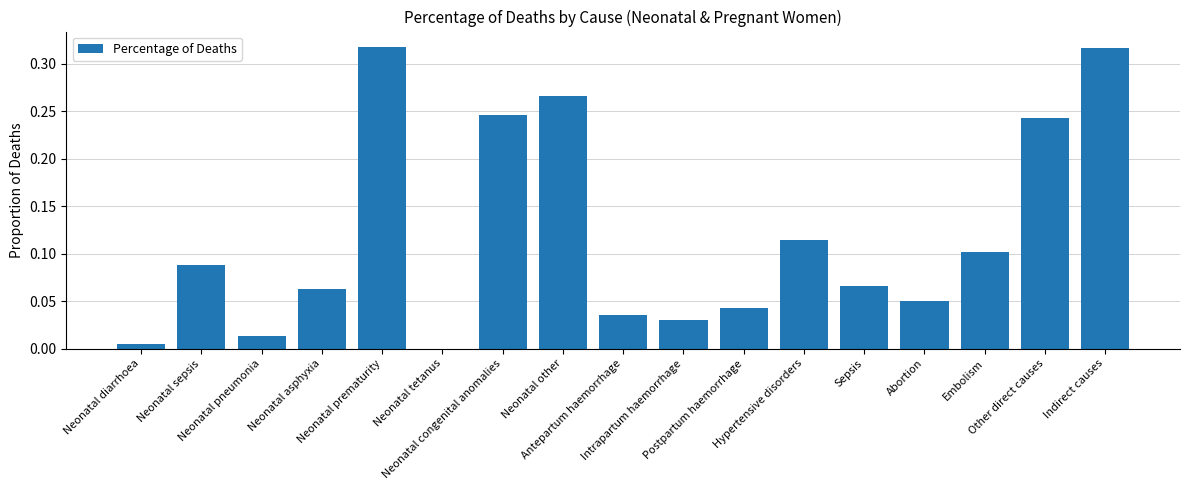

What is the sum of all values?

2.0